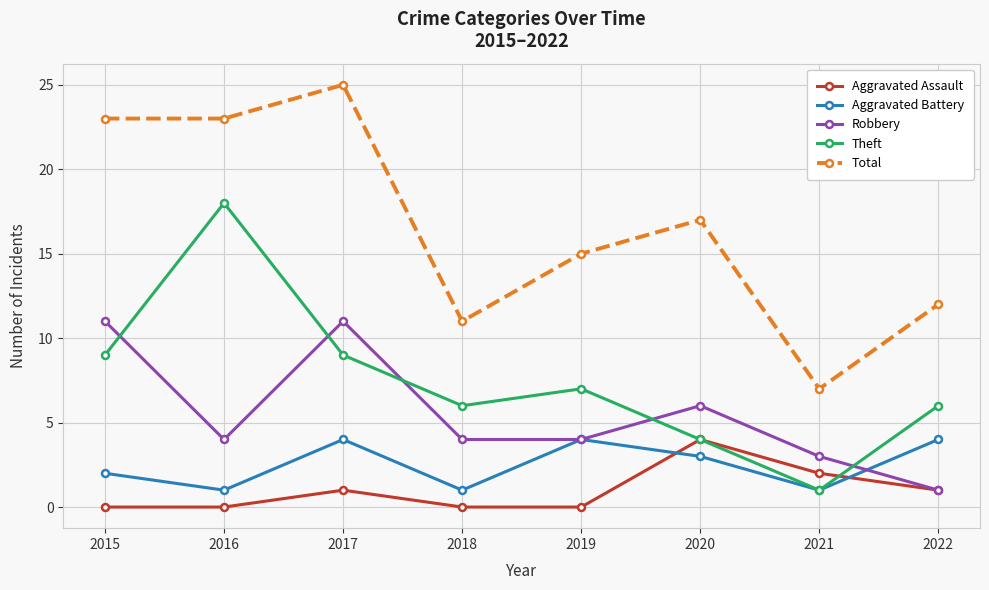

What is the sum of the Theft values at 2017 and 2021?

10